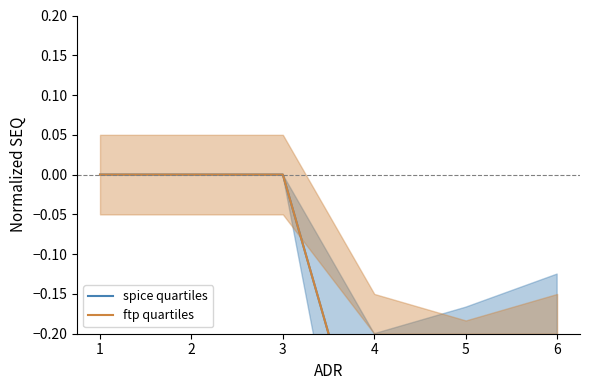

True or false: spice quartiles has a value of -0.2 at 4.

False